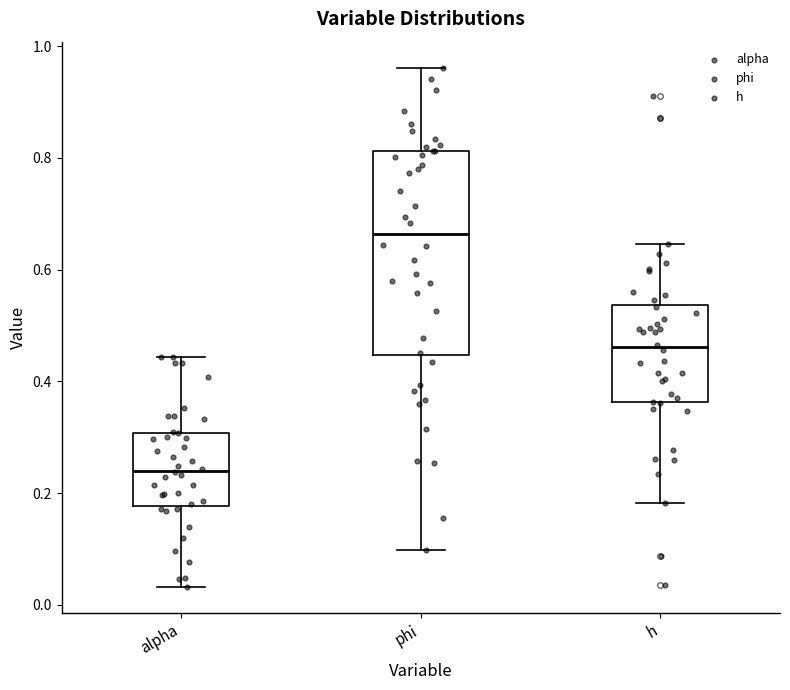

Where is the upper edge of the box for h on the y-axis? The values are not printed on the chart, so give them approximately, as read against the axis.

0.54